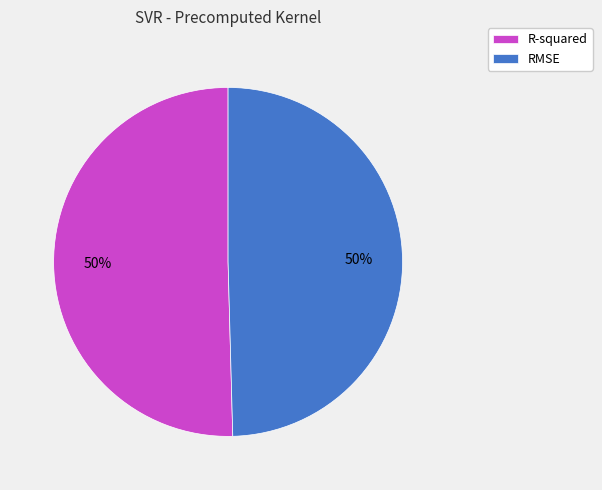

To the nearest percent, what is the average slice percentage?

50%